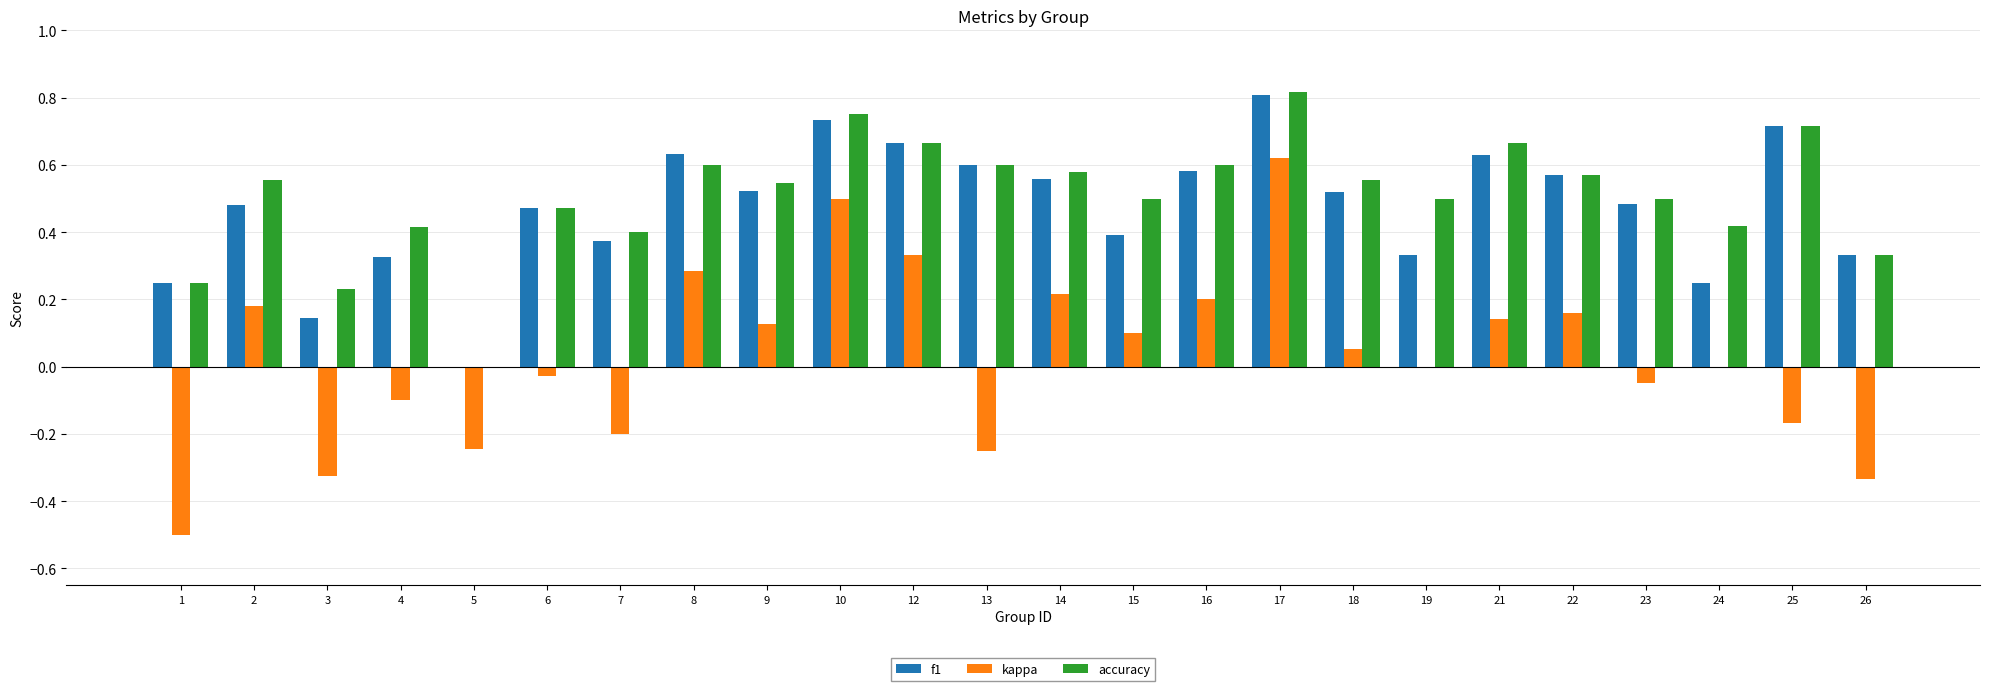

Are the bars grouped side by side (vs. stacked)?

Yes